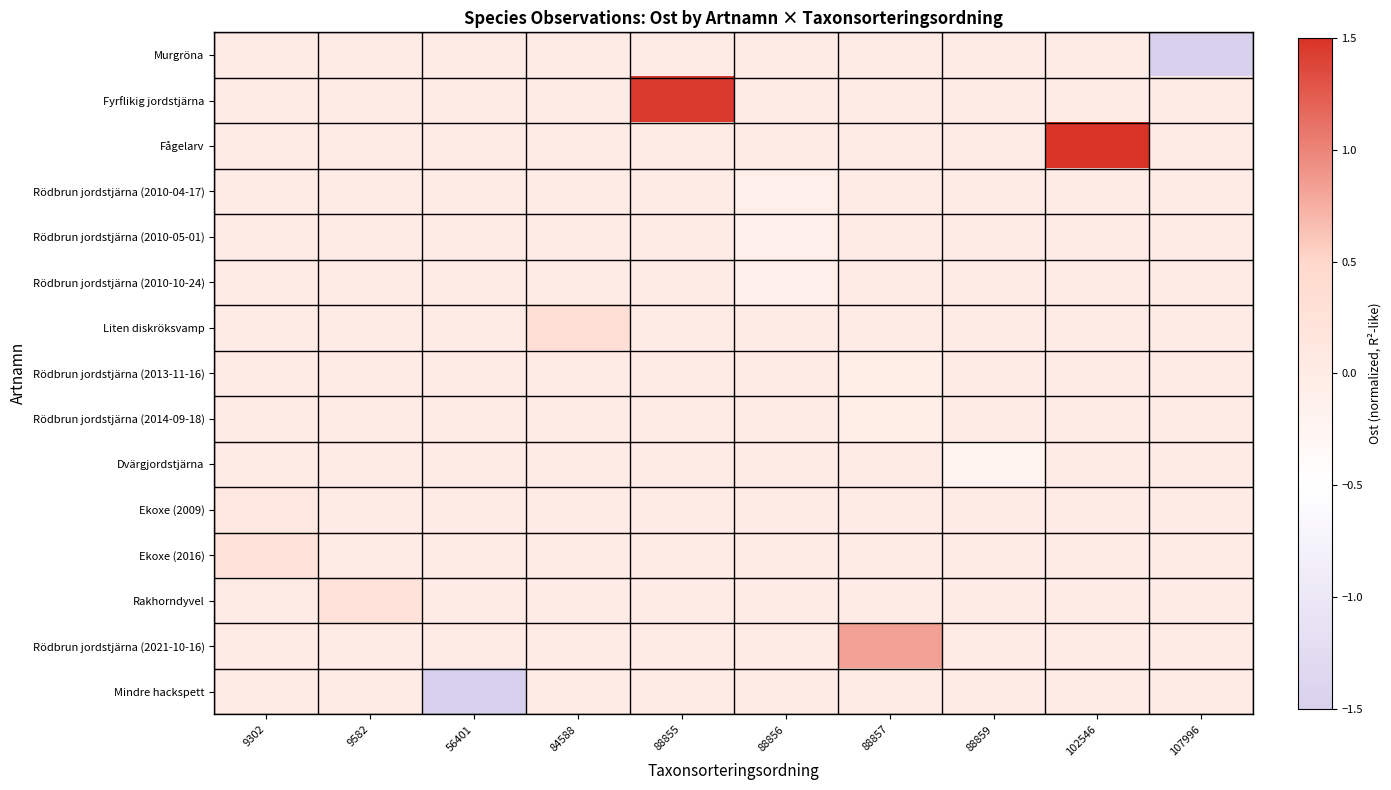

Which has a higher value, 107996 or 102546?

102546